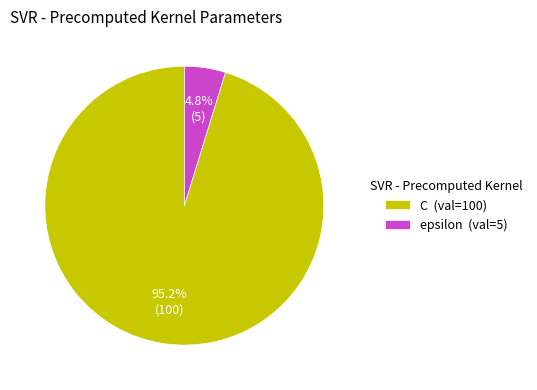

Rank the categories by value from highest to lowest.

C, epsilon